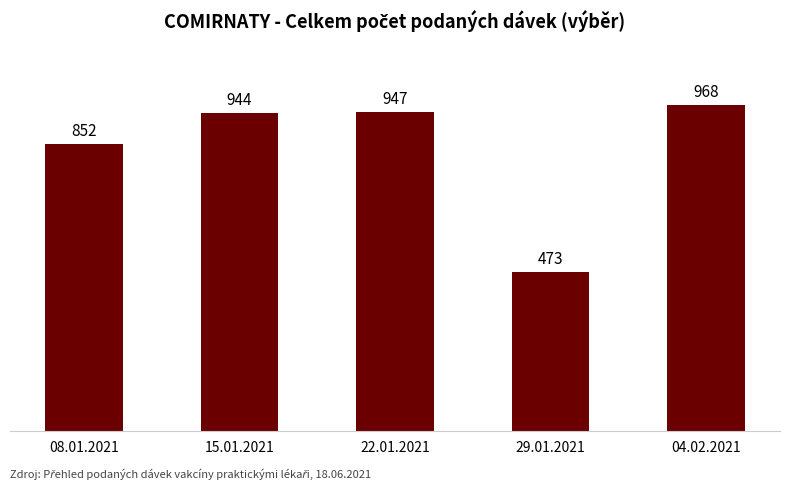

What is the sum of the values at 22.01.2021 and 08.01.2021?

1799